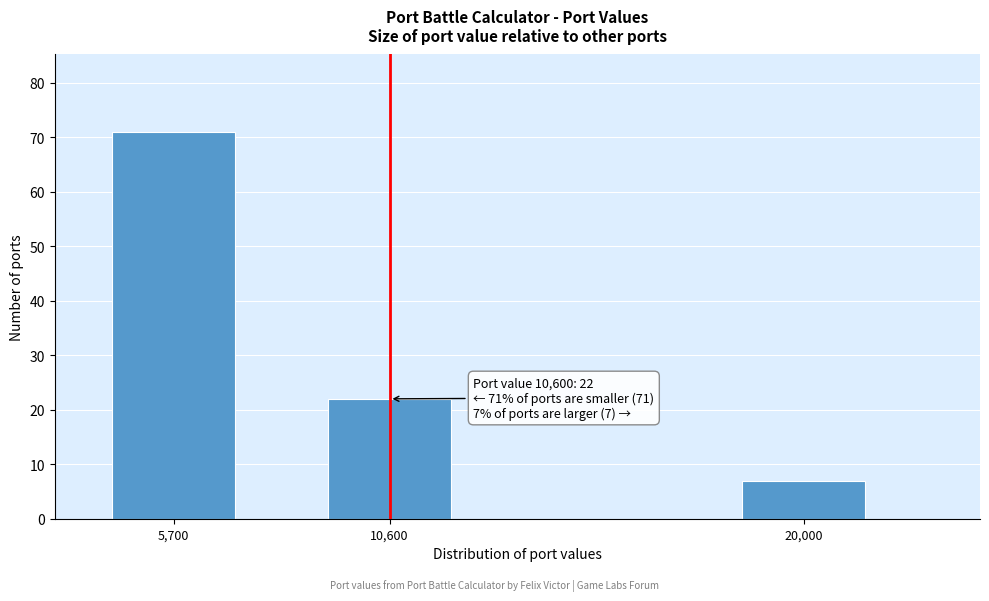

Reading right to left, list all the values displayed in this chart.

20,000=7	10,600=22	5,700=71